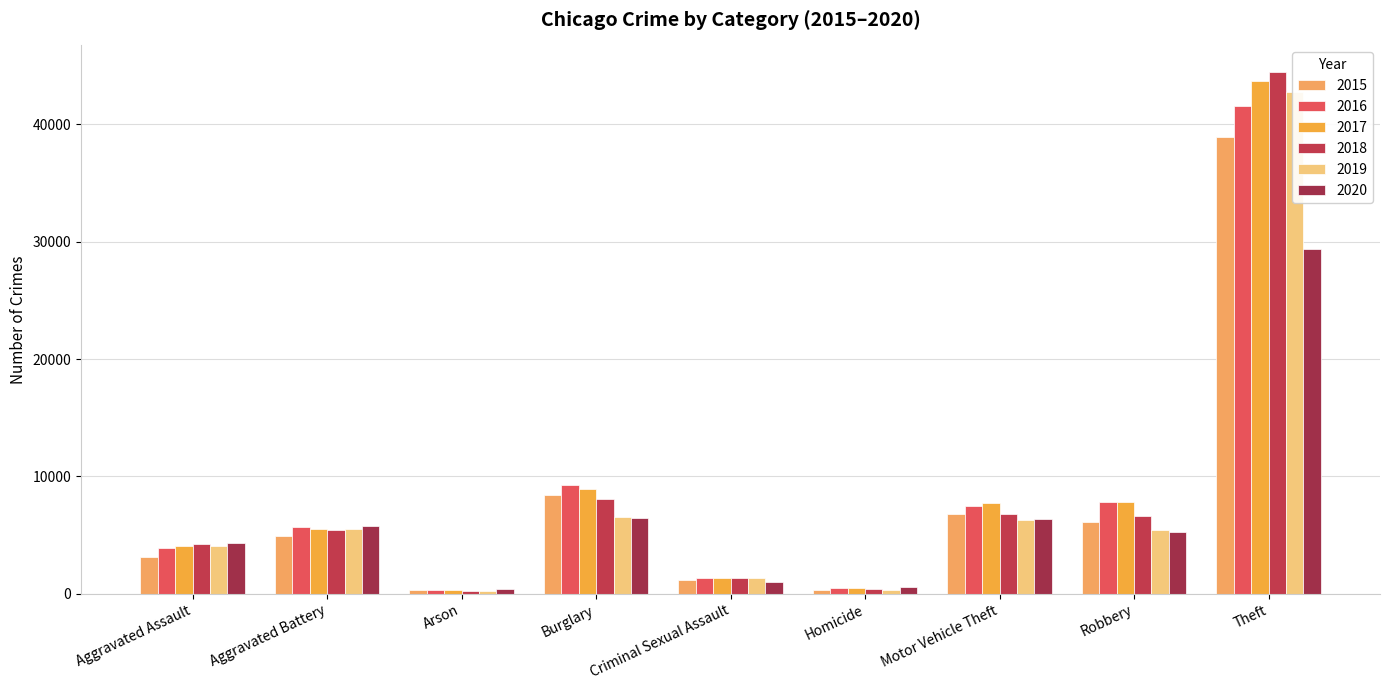

At which label does 2015 reach its peak?

Theft